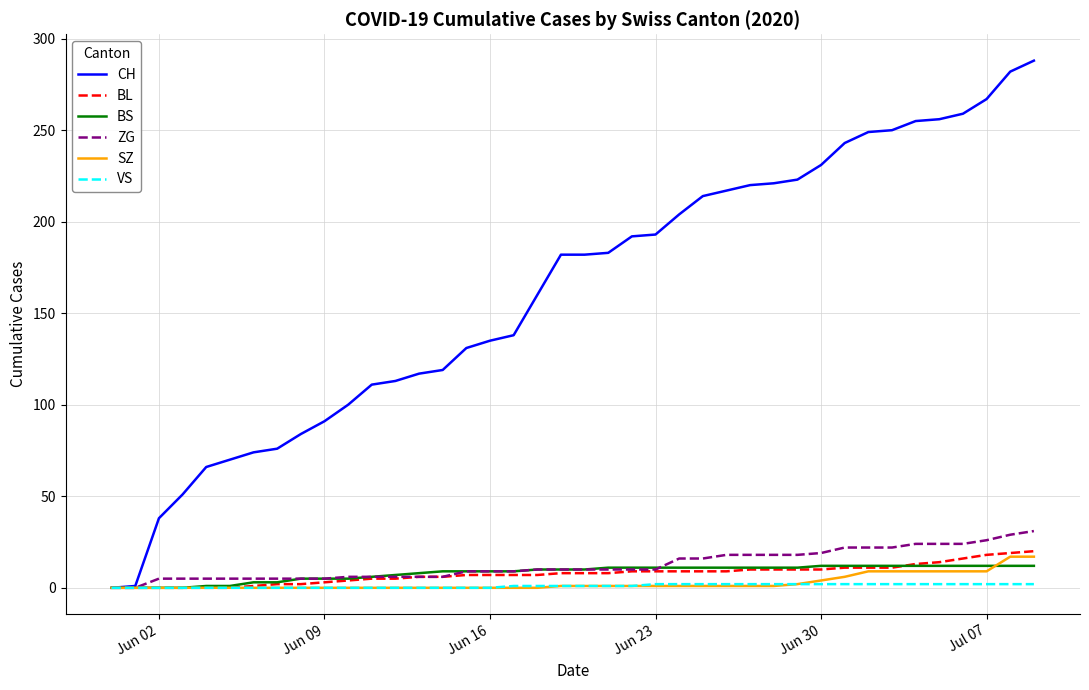

Which series has the largest range (max minus min)?

CH